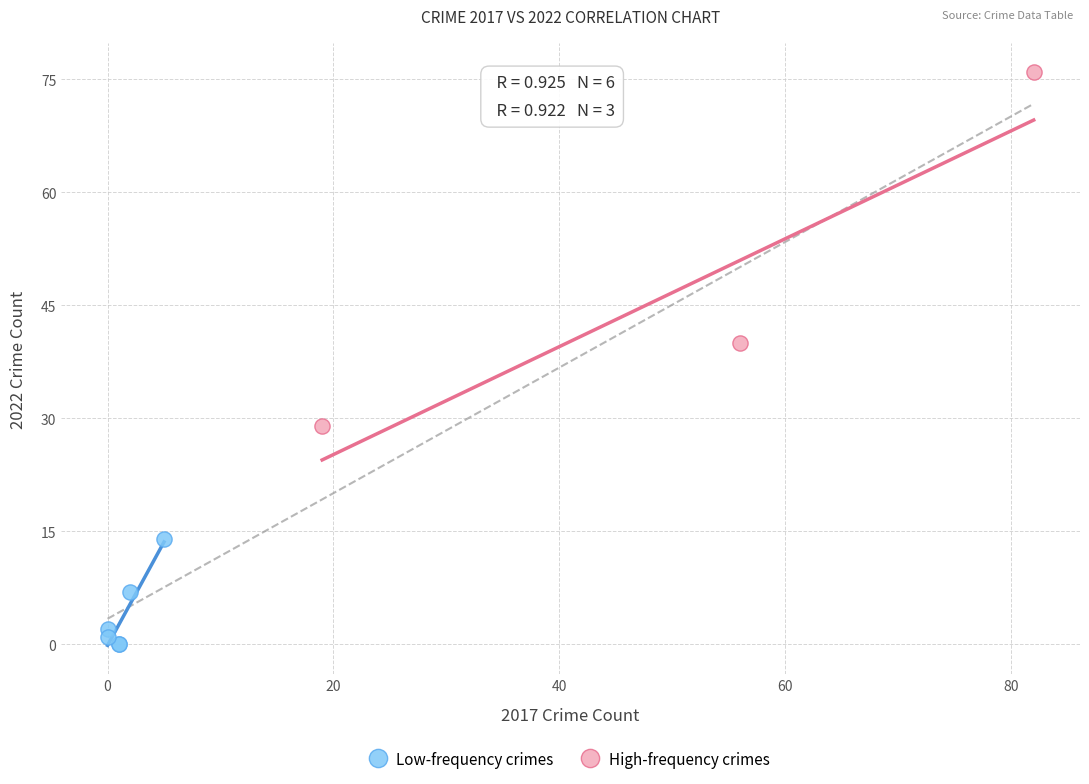

Which series reaches the minimum Y coordinate?

Low-frequency crimes